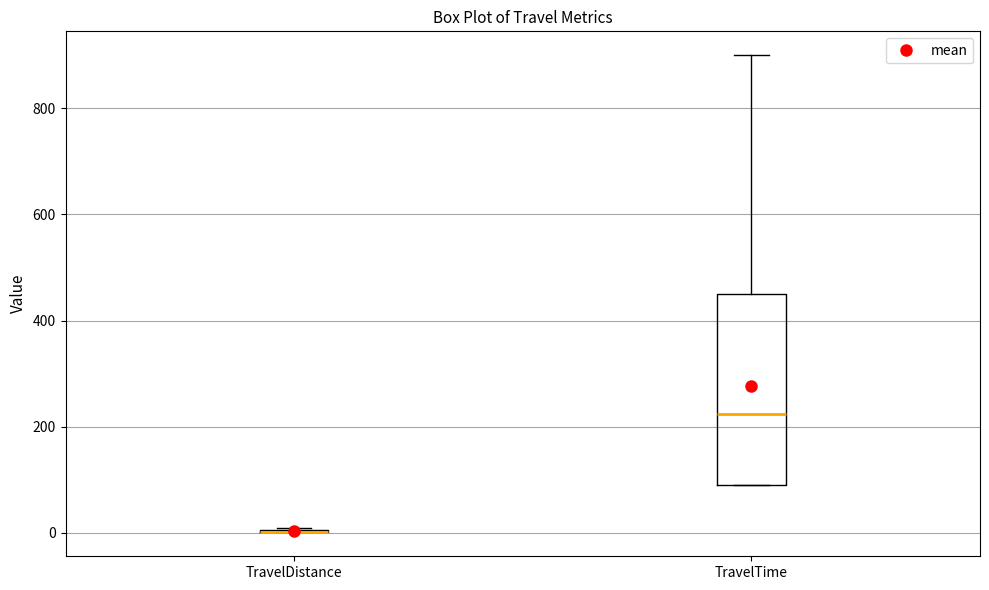

Where is the upper edge of the box for TravelTime on the y-axis? The values are not printed on the chart, so give them approximately, as read against the axis.

460